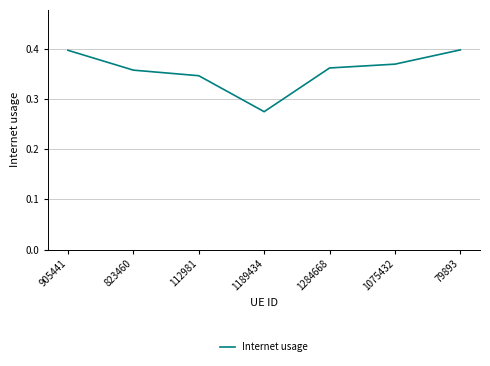

What is the difference between the maximum and minimum values?

0.1